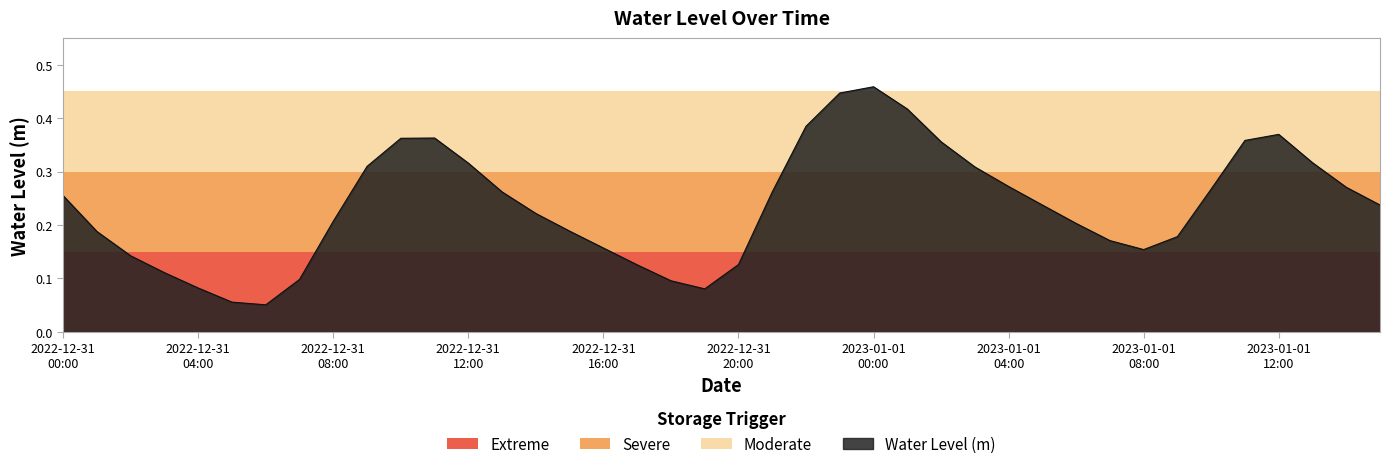

Reading right to left, list all the values displayed in this chart.

0.2	0.3	0.3	0.4	0.4	0.3	0.2	0.2	0.2	0.2	0.2	0.3	0.3	0.4	0.4	0.5	0.4	0.4	0.3	0.1	0.1	0.1	0.1	0.2	0.2	0.2	0.3	0.3	0.4	0.4	0.3	0.2	0.1	0.1	0.1	0.1	0.1	0.1	0.2	0.3